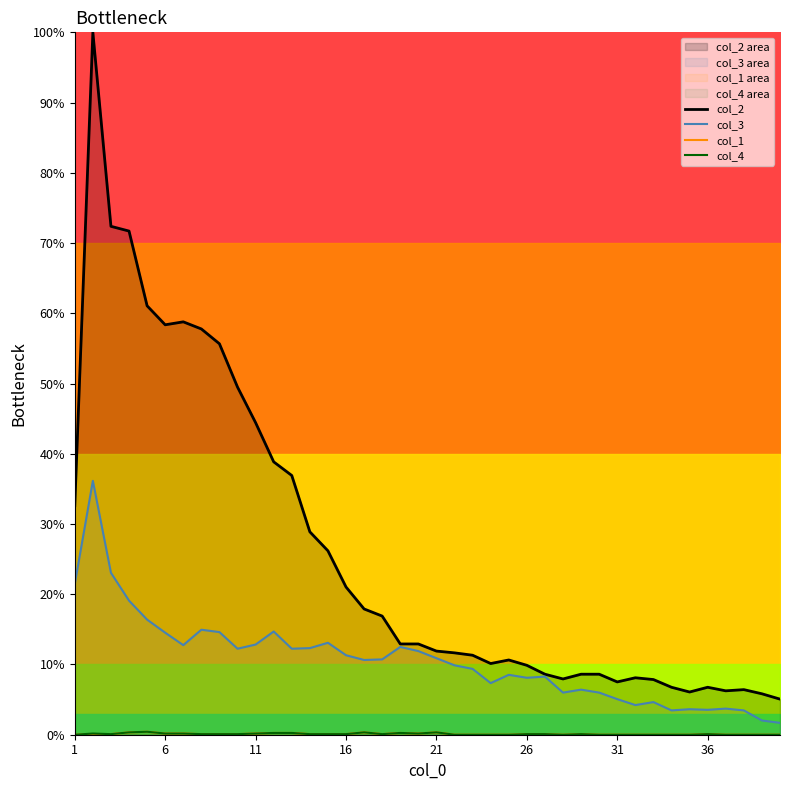

True or false: col_2 and col_3 intersect in this chart.

False